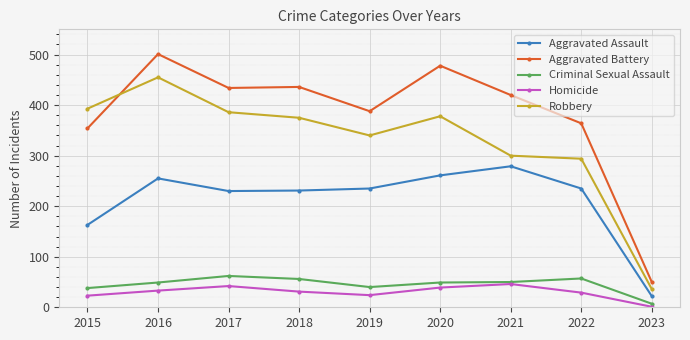

How many values in the Homicide series are below 31?

4